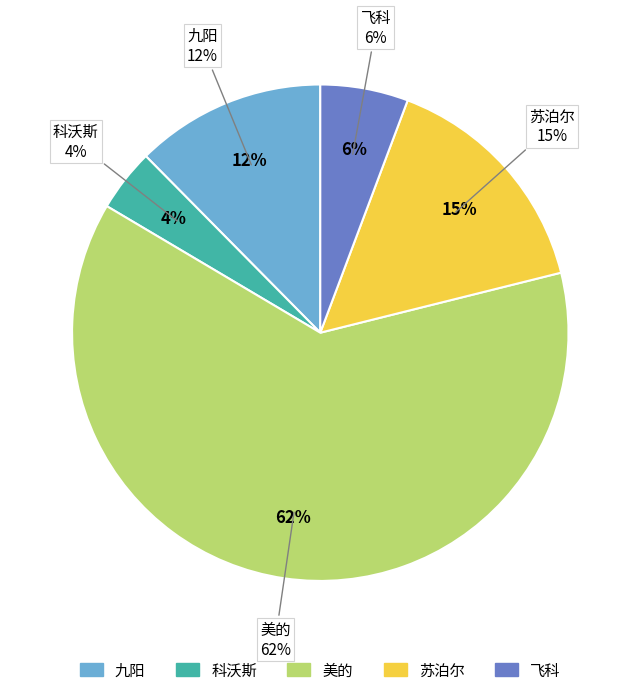

To the nearest percent, what portion does 美的 represent?

62%